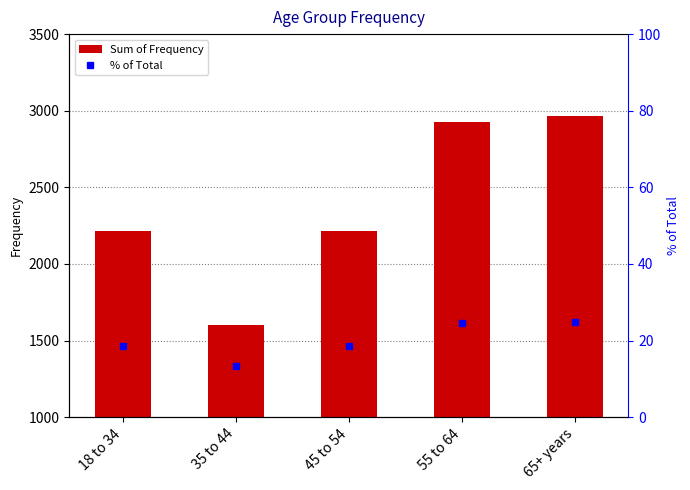

At which label does Sum of Frequency first exceed 2215?

55 to 64